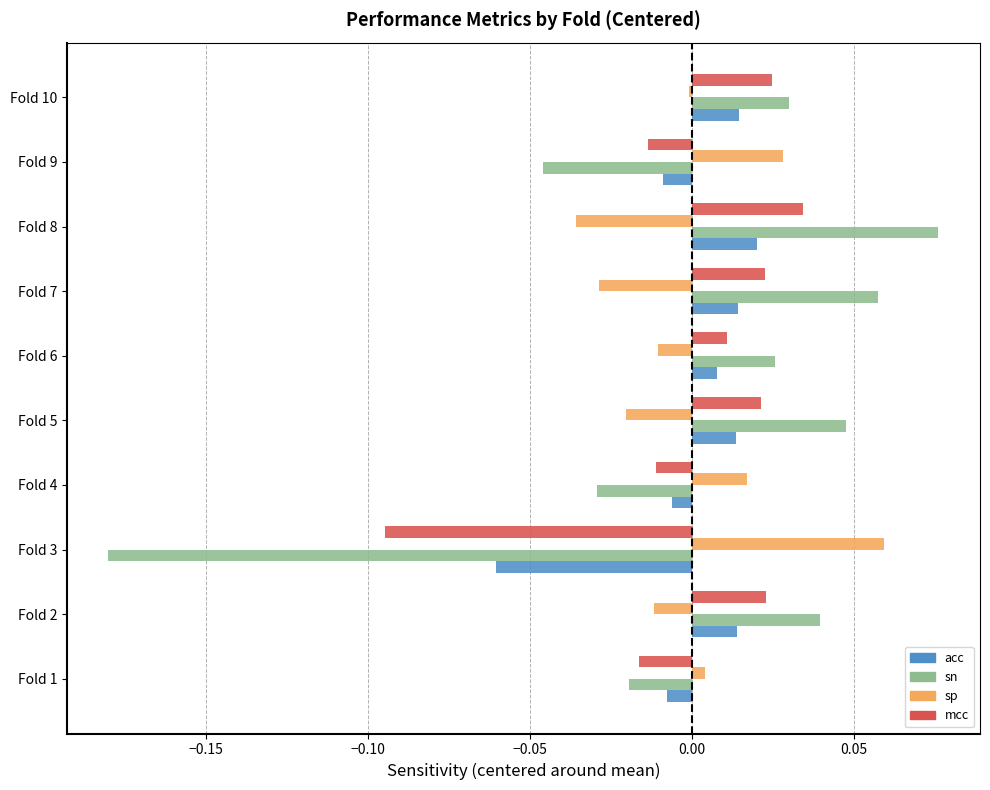

Which series has the widest spread of values?

sn